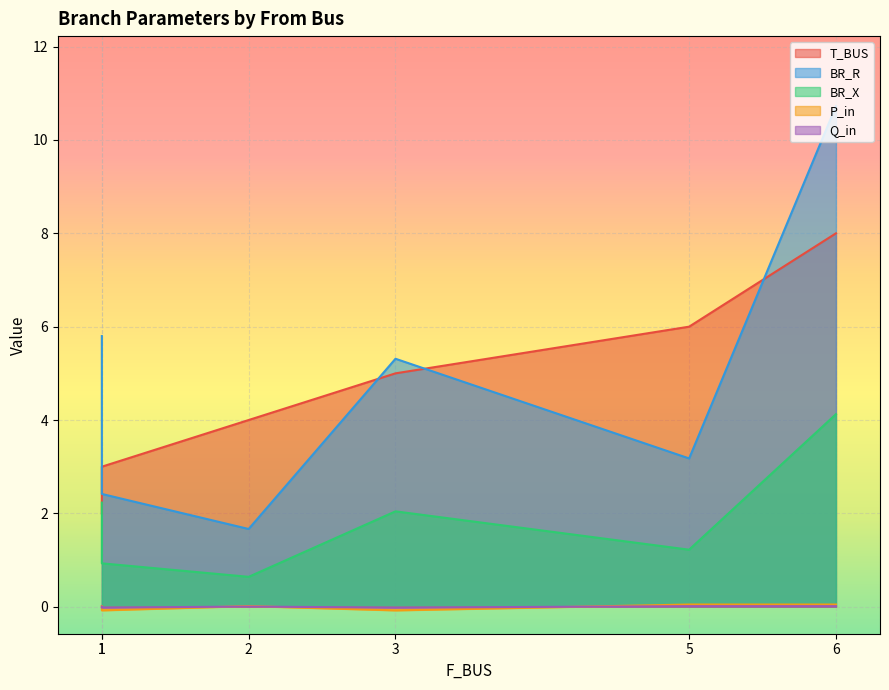

Which has a higher value, 6 or 3?

6